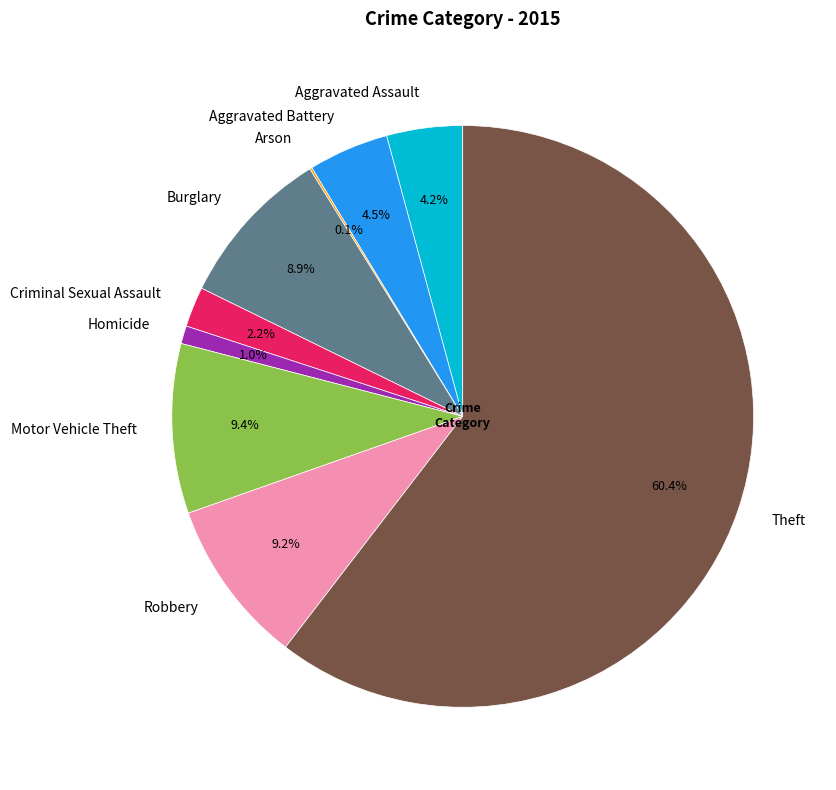

To the nearest percent, what percentage of the pie is Homicide?

1%